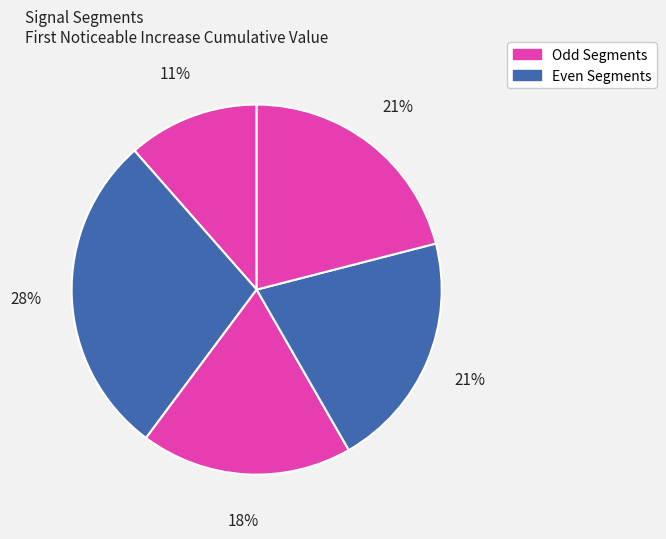

Count the number of slices in the pie.

5